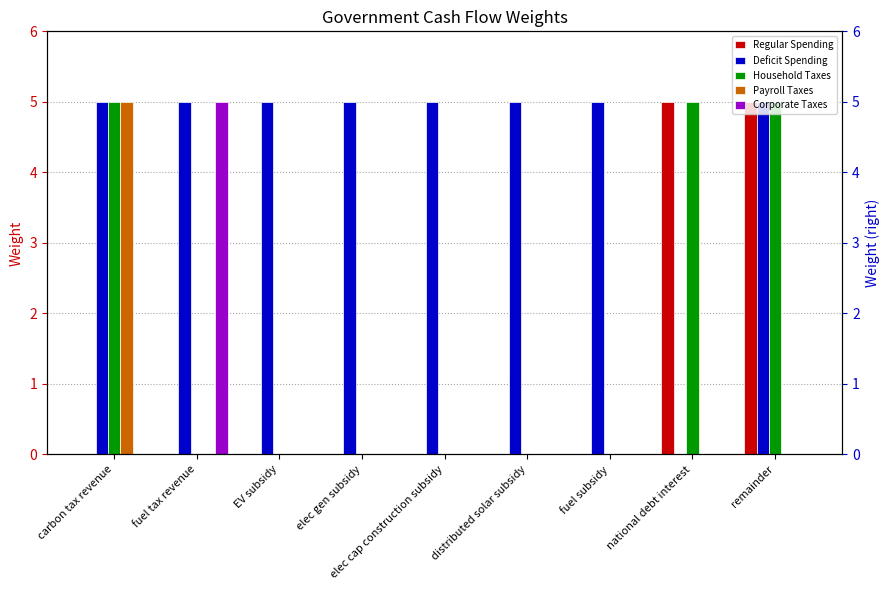

What are all the series names shown in the legend?

Regular Spending, Deficit Spending, Household Taxes, Payroll Taxes, Corporate Taxes